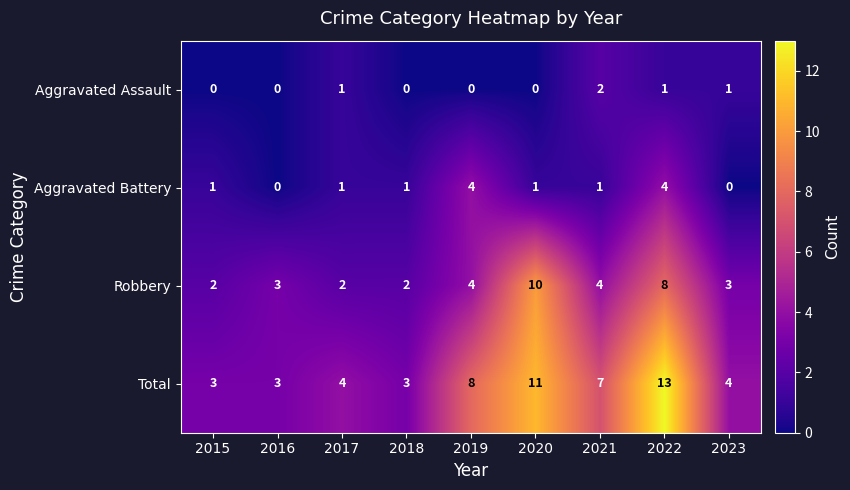

Which series changed the most between 2017 and 2022?

Total